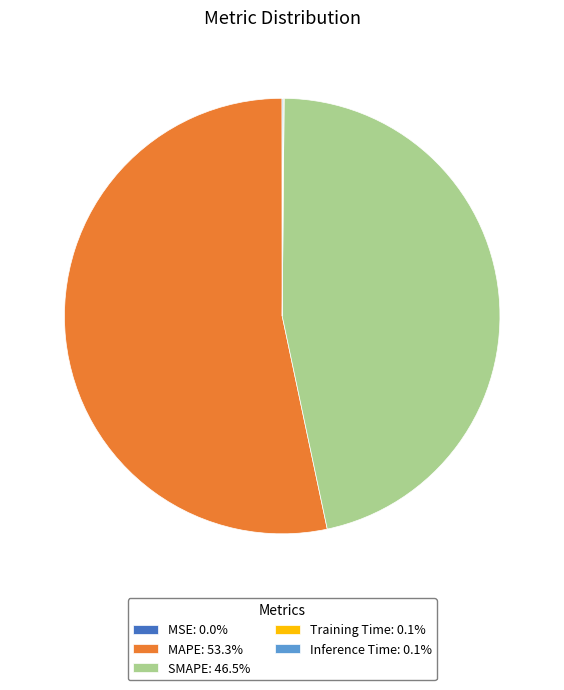

Is the sum of MAPE: 53.3% and SMAPE: 46.5% greater than half?

Yes